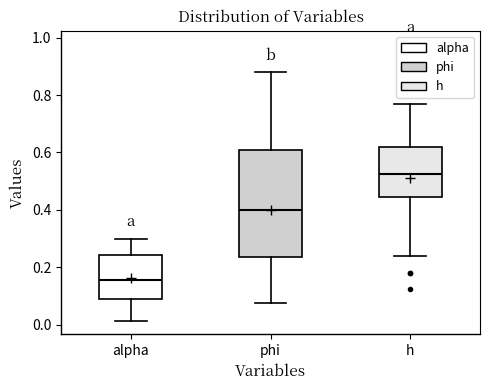

Which box's median line is the lowest?

alpha